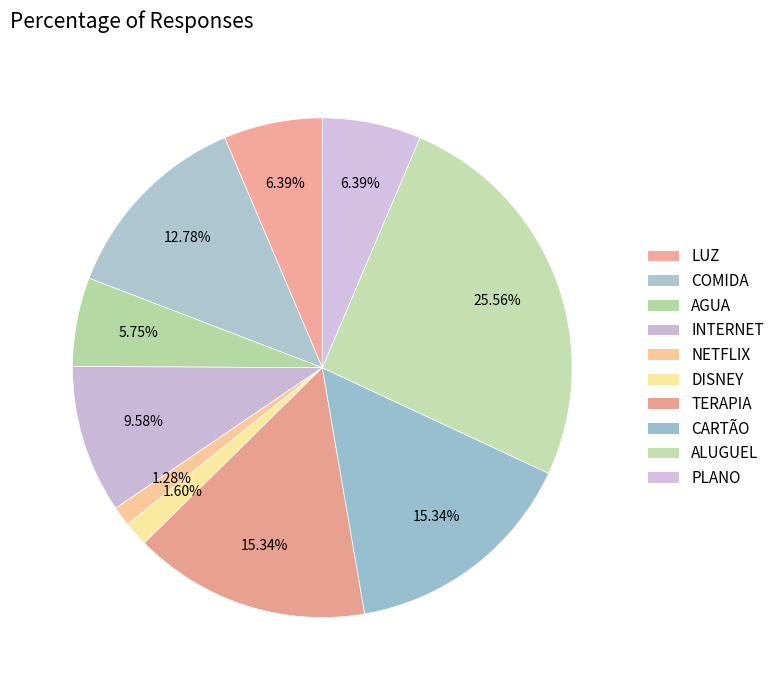

What percentage is NOT represented by NETFLIX?

98.7%